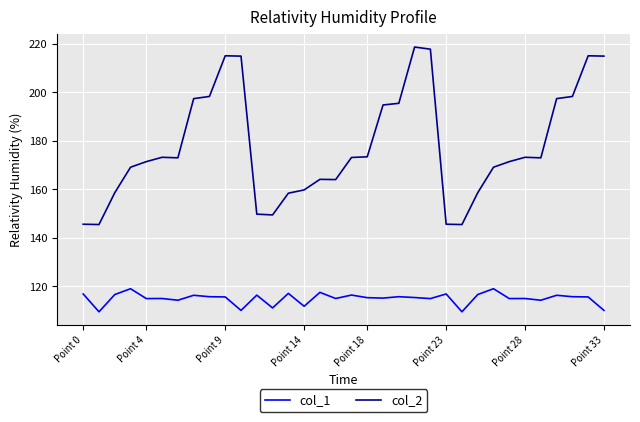

Which series has the largest range (max minus min)?

col_2